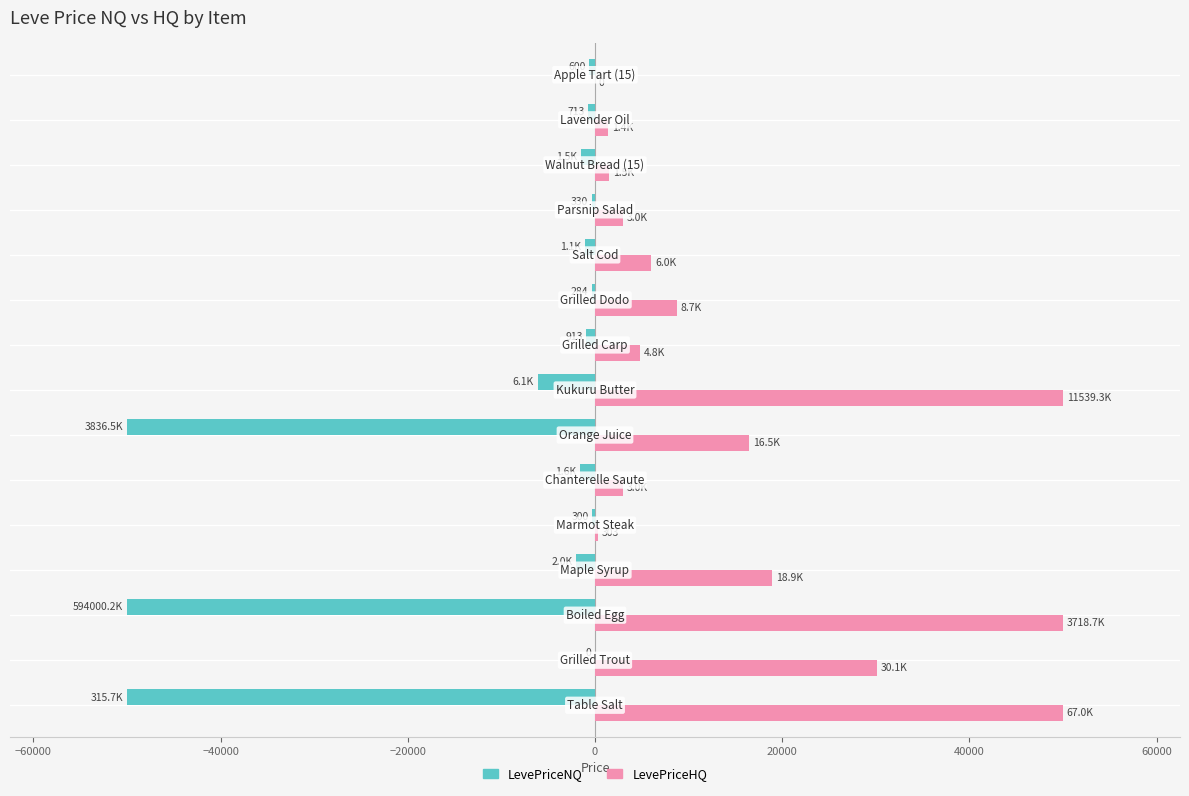

Which series has the largest total across all categories?

LevePriceHQ